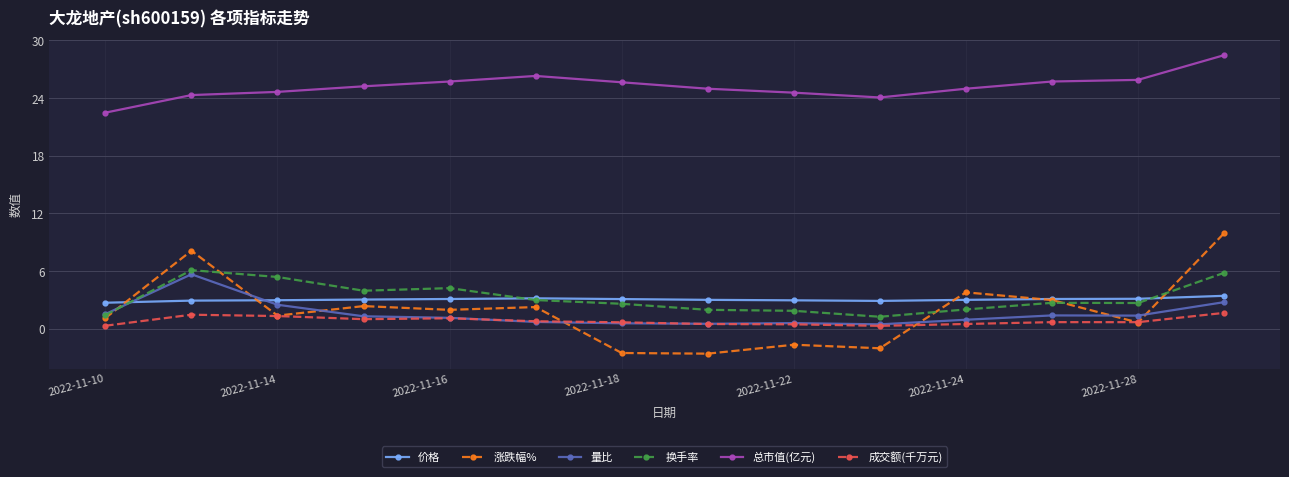

What is the average value of the 涨跌幅% series?

1.8